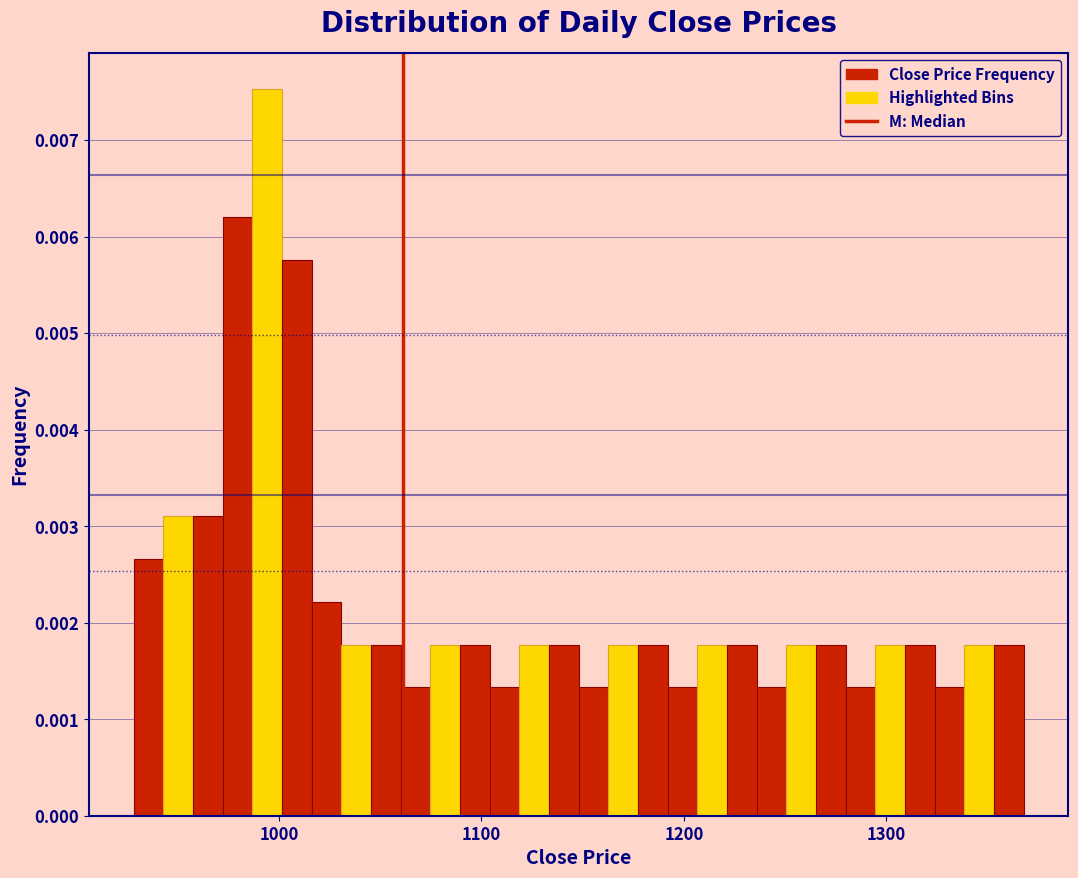

Read against the x-axis, roughly where is the centre of the tallest bar?

990